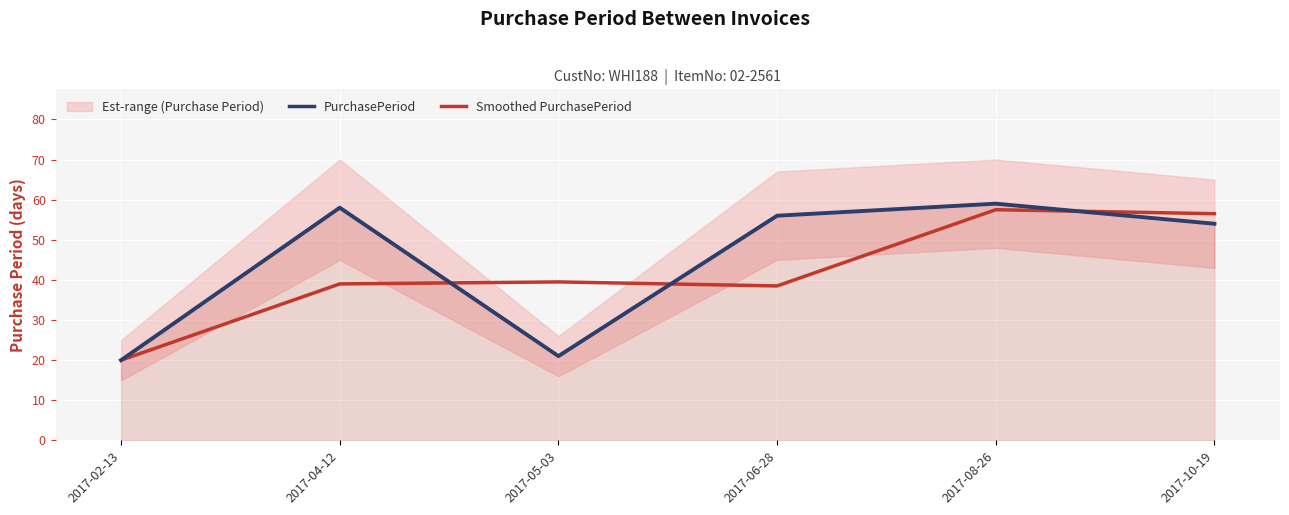

Reading left to right, list all the values displayed in this chart.

PurchasePeriod: 20.0	58.0	21.0	56.0	59.0	54.0
Smoothed PurchasePeriod: 20.0	39.0	39.5	38.5	57.5	56.5